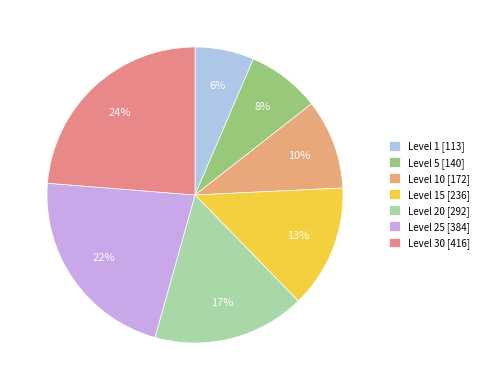

Count the number of slices in the pie.

7